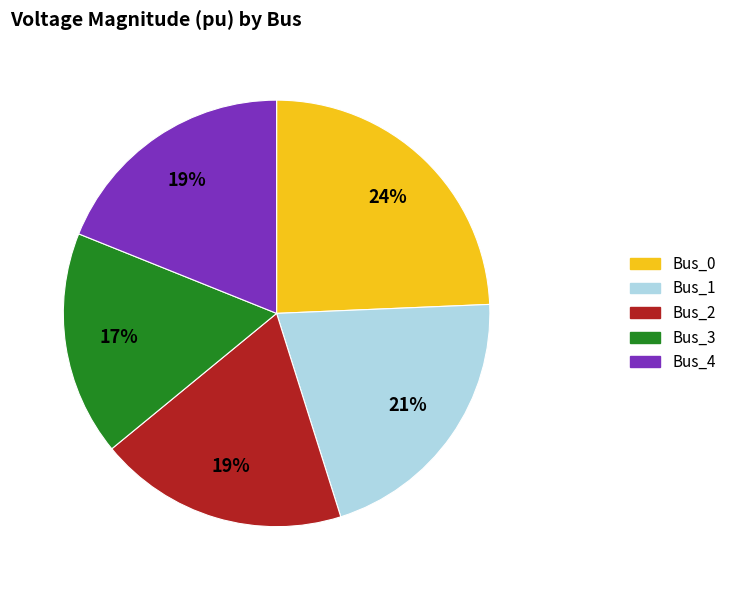

How many slices are in this pie chart?

5